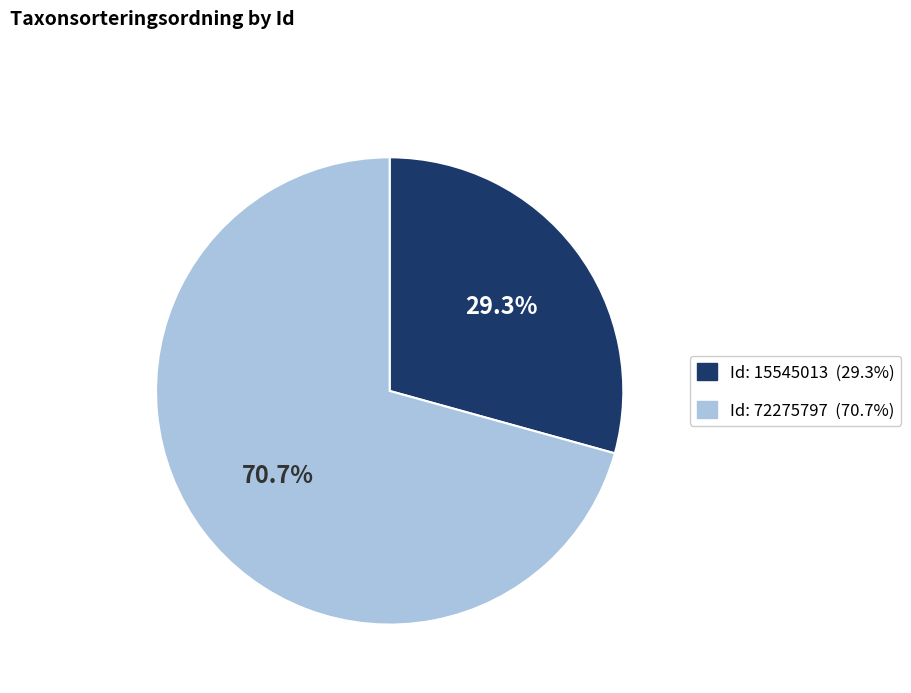

To the nearest percent, what is the average slice percentage?

50%